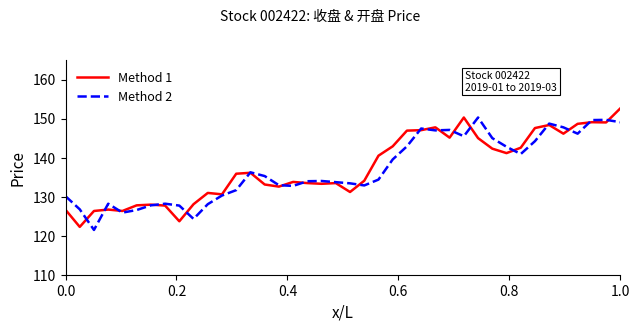

Rank the series by their maximum value, from lowest to highest.

Method 2, Method 1